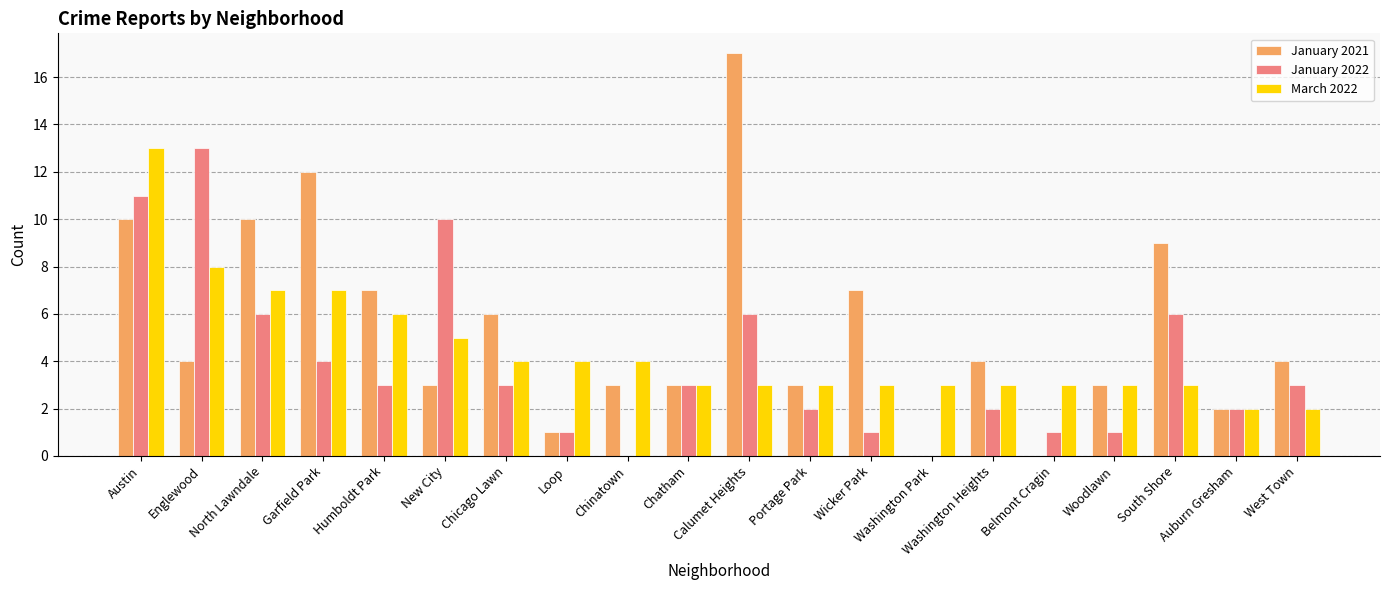

What is the sum of all January 2022 values?

78